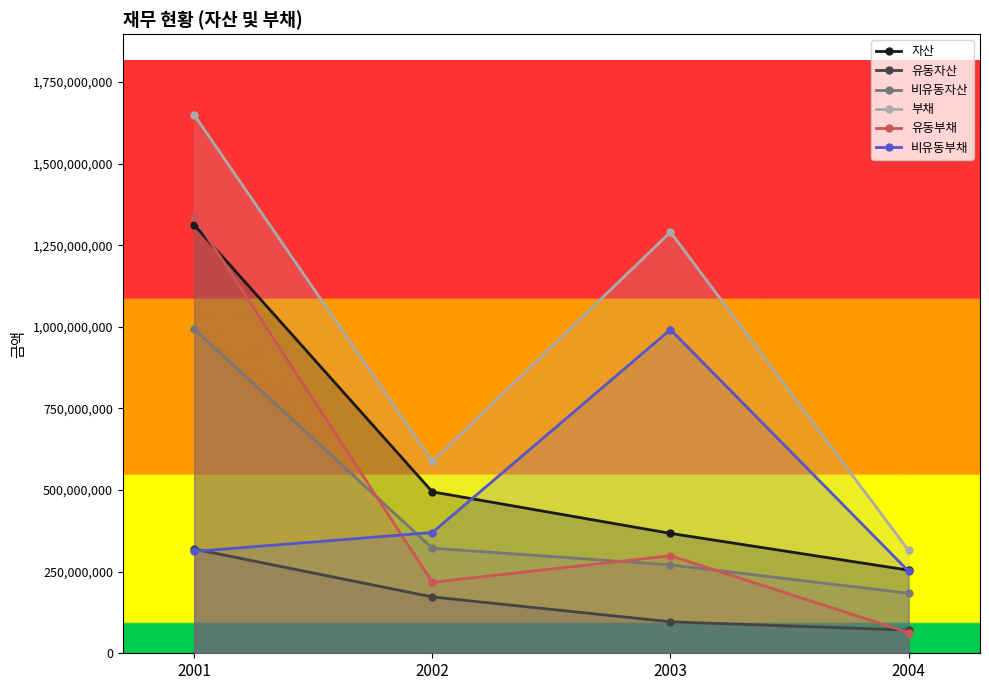

What is the value of the 자산 point at the 4th from the left?

254675067